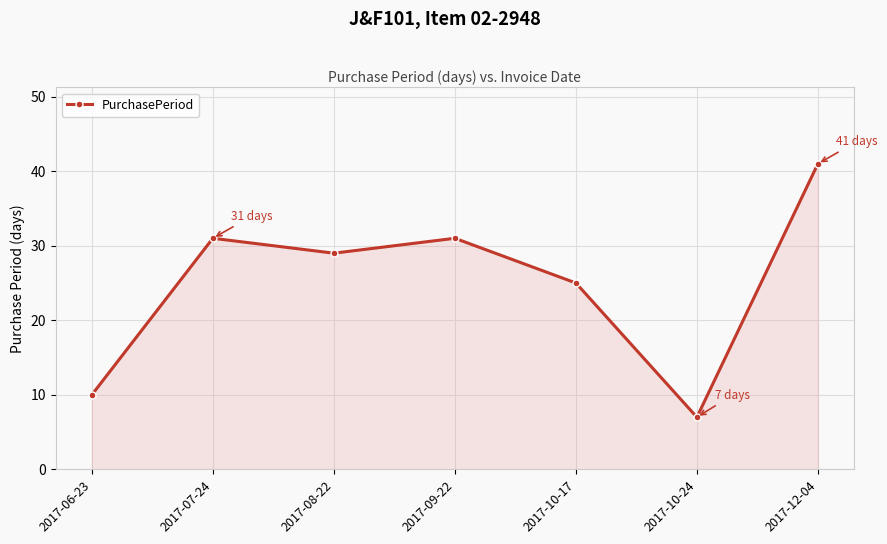

What is the sum of the values at 2017-10-24 and 2017-10-17?

32